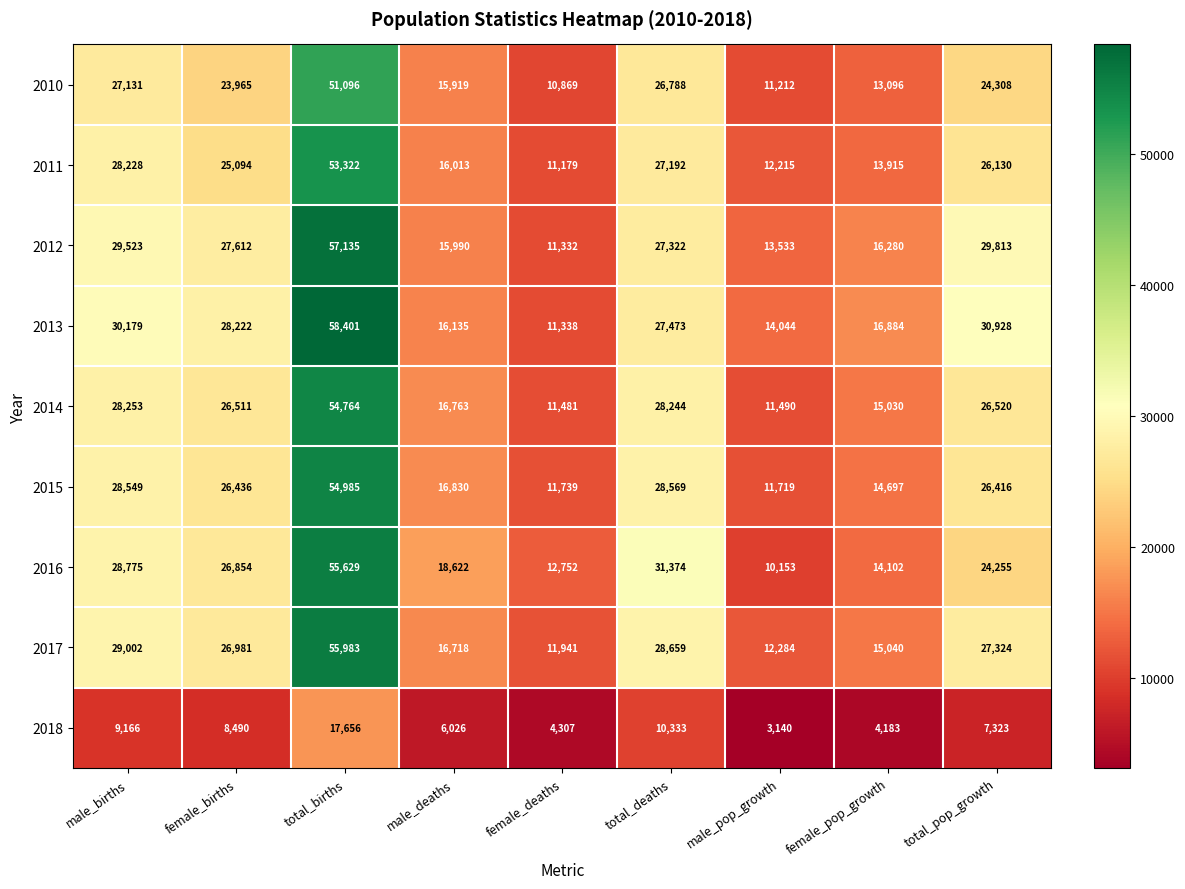

List the series in order of their peak value, lowest first.

2018, 2010, 2011, 2014, 2015, 2016, 2017, 2012, 2013